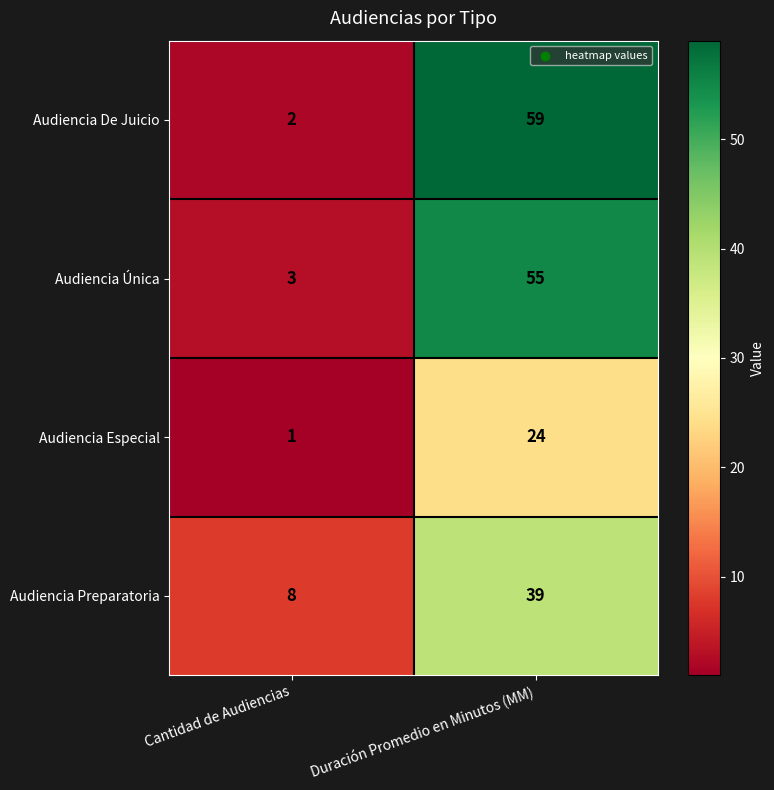

What is the sum of the Audiencia Especial values at Duración Promedio en Minutos (MM) and Cantidad de Audiencias?

25